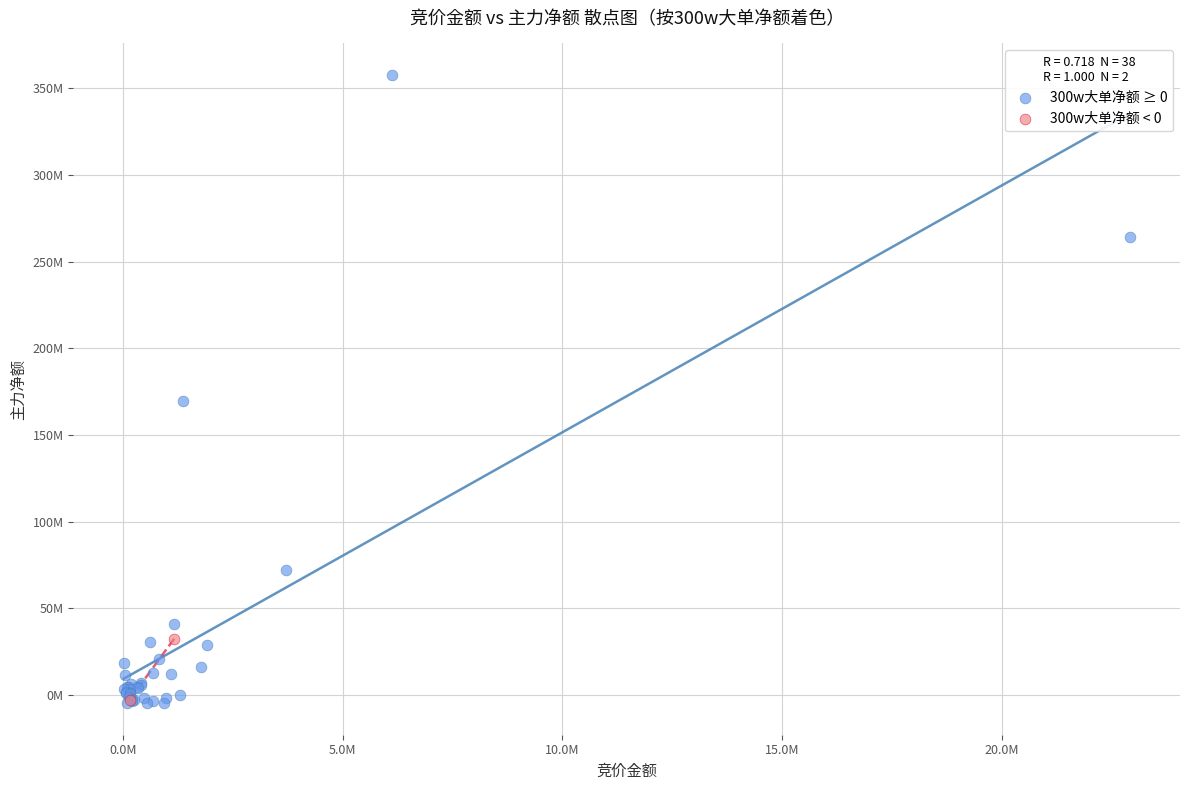

Which series has the largest Y range (max minus min)?

300w大单净额 ≥ 0